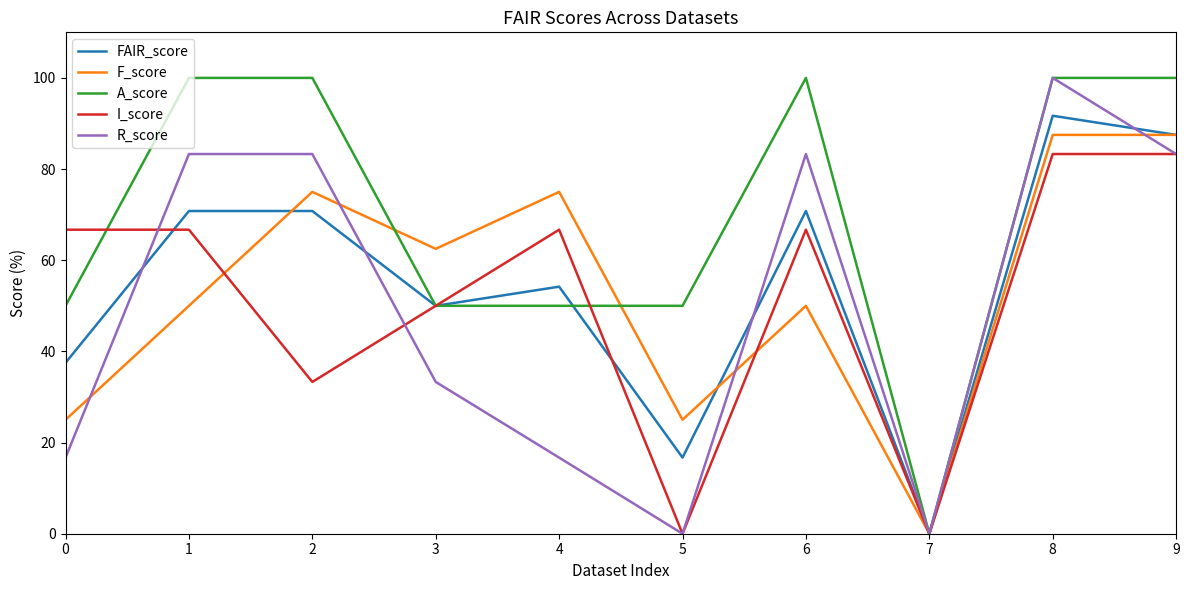

At which category does R_score reach its first local valley?

5